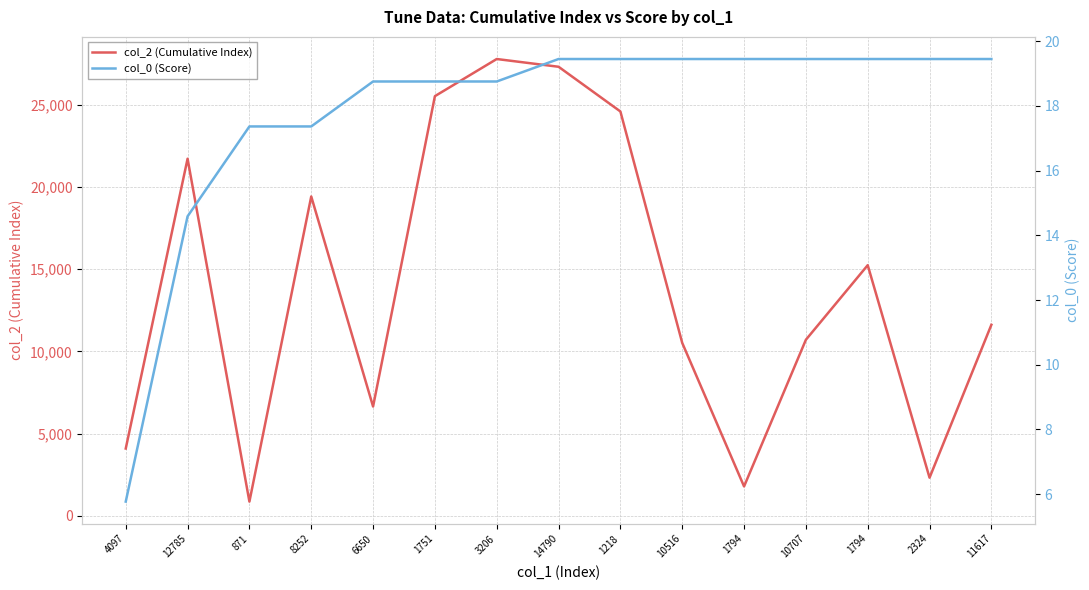

What is the minimum value for col_2 (Cumulative Index)?

871.0